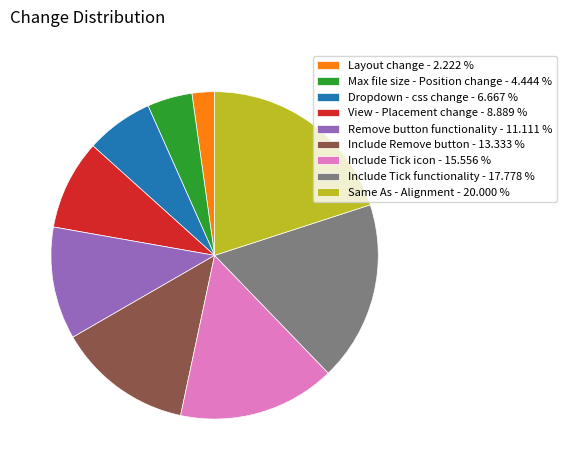

Do Dropdown - css change and Layout change together represent more than half of the pie?

No